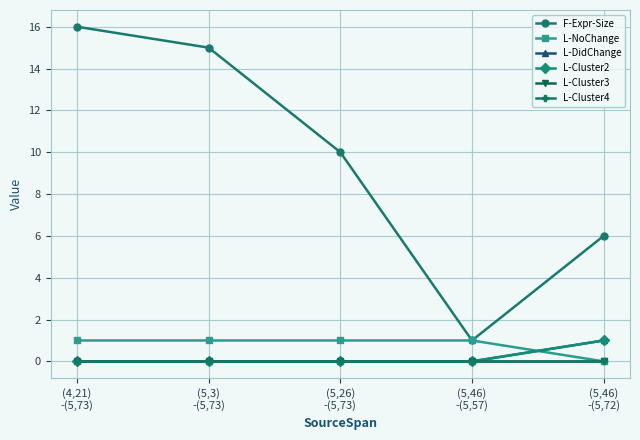

Reading left to right, list all the values displayed in this chart.

F-Expr-Size: (4,21)
-(5,73)=16	(5,3)
-(5,73)=15	(5,26)
-(5,73)=10	(5,46)
-(5,57)=1	(5,46)
-(5,72)=6
L-NoChange: (4,21)
-(5,73)=1	(5,3)
-(5,73)=1	(5,26)
-(5,73)=1	(5,46)
-(5,57)=1	(5,46)
-(5,72)=0
L-DidChange: (4,21)
-(5,73)=0	(5,3)
-(5,73)=0	(5,26)
-(5,73)=0	(5,46)
-(5,57)=0	(5,46)
-(5,72)=1
L-Cluster2: (4,21)
-(5,73)=0	(5,3)
-(5,73)=0	(5,26)
-(5,73)=0	(5,46)
-(5,57)=0	(5,46)
-(5,72)=1
L-Cluster3: (4,21)
-(5,73)=0	(5,3)
-(5,73)=0	(5,26)
-(5,73)=0	(5,46)
-(5,57)=0	(5,46)
-(5,72)=0
L-Cluster4: (4,21)
-(5,73)=0	(5,3)
-(5,73)=0	(5,26)
-(5,73)=0	(5,46)
-(5,57)=0	(5,46)
-(5,72)=0